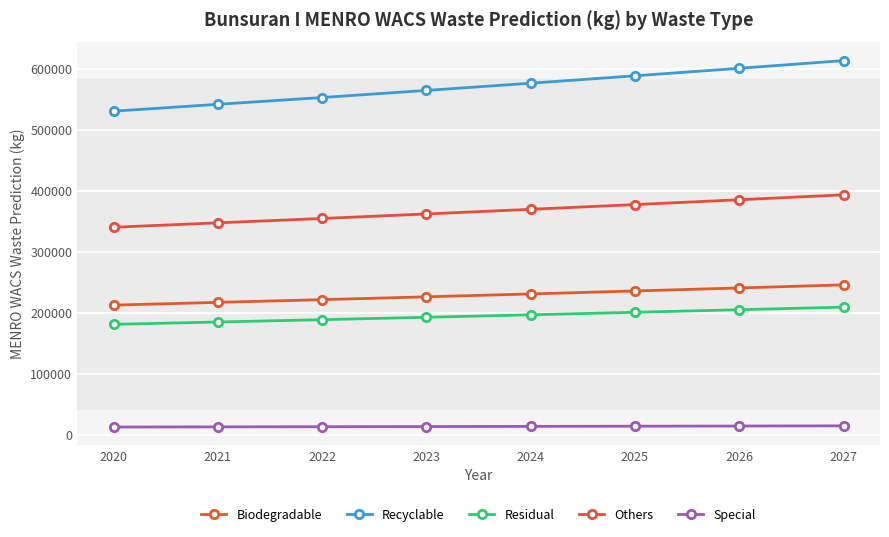

What is the total value across all series at 2023?

1358600.8